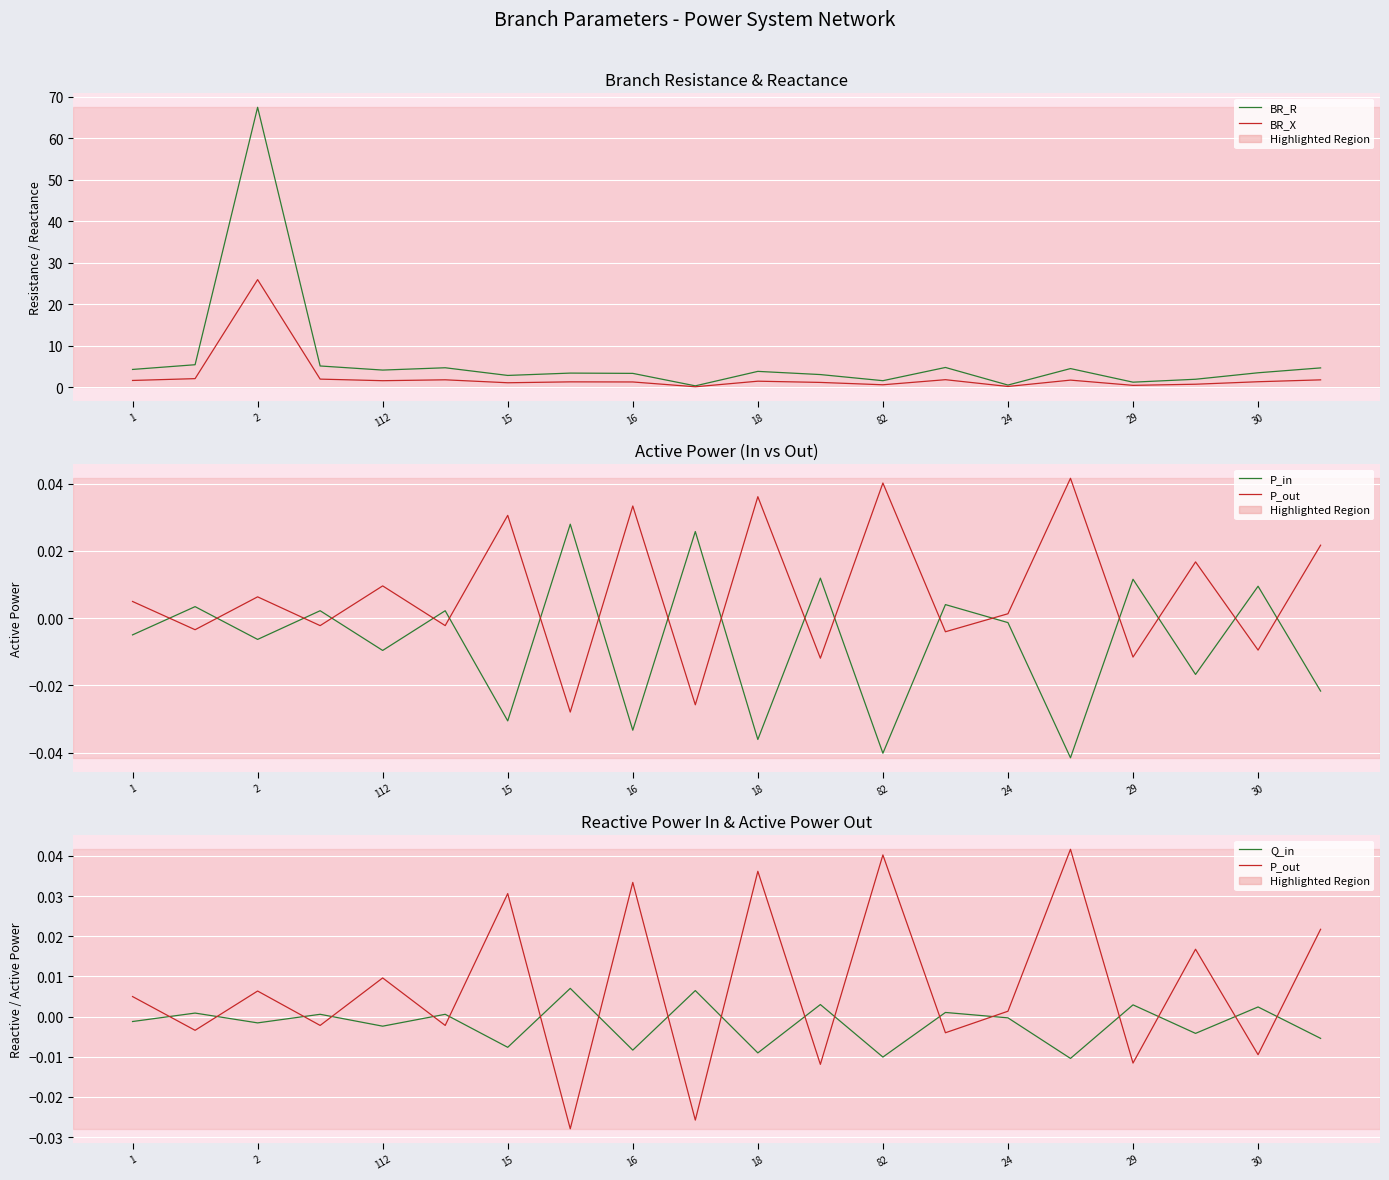

Is this an area chart (filled region under the line)?

No